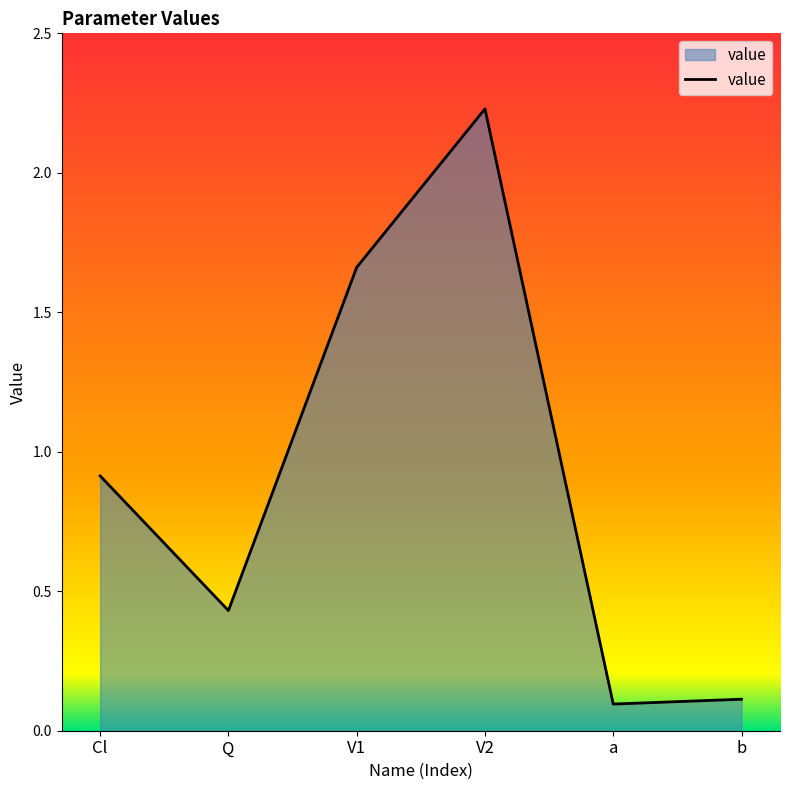

At which category does the data reach its first local peak?

V2